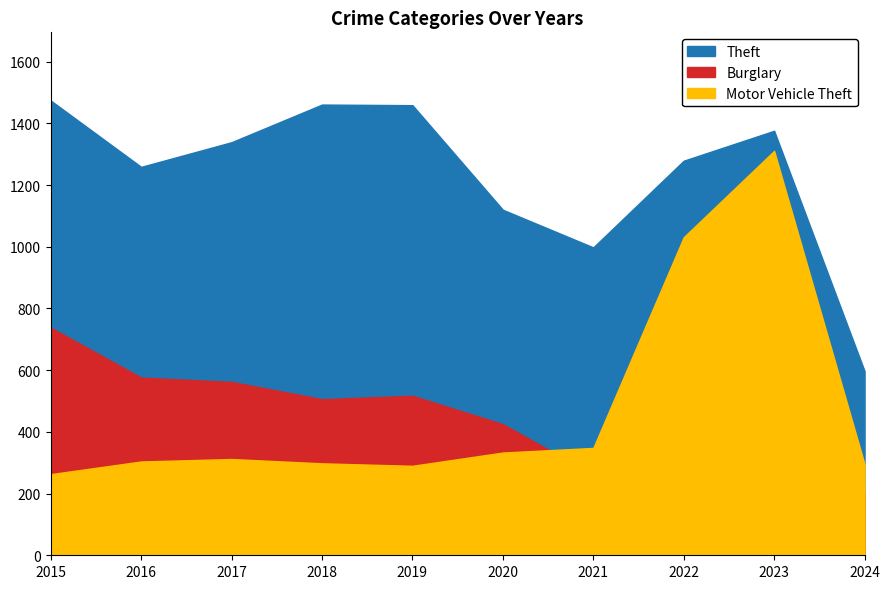

At which label does Motor Vehicle Theft reach its peak?

2023